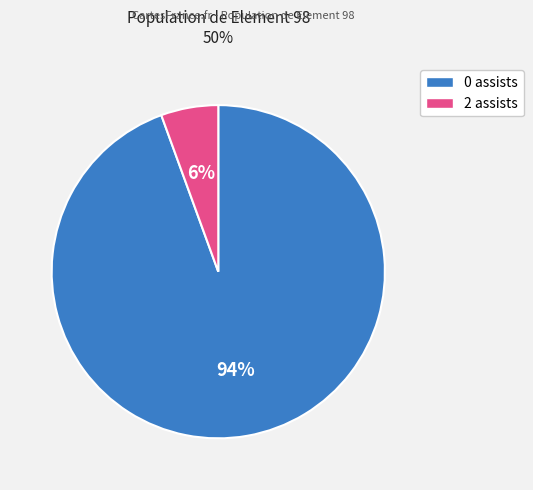

Do 0 assists and 2 assists together represent more than half of the pie?

Yes